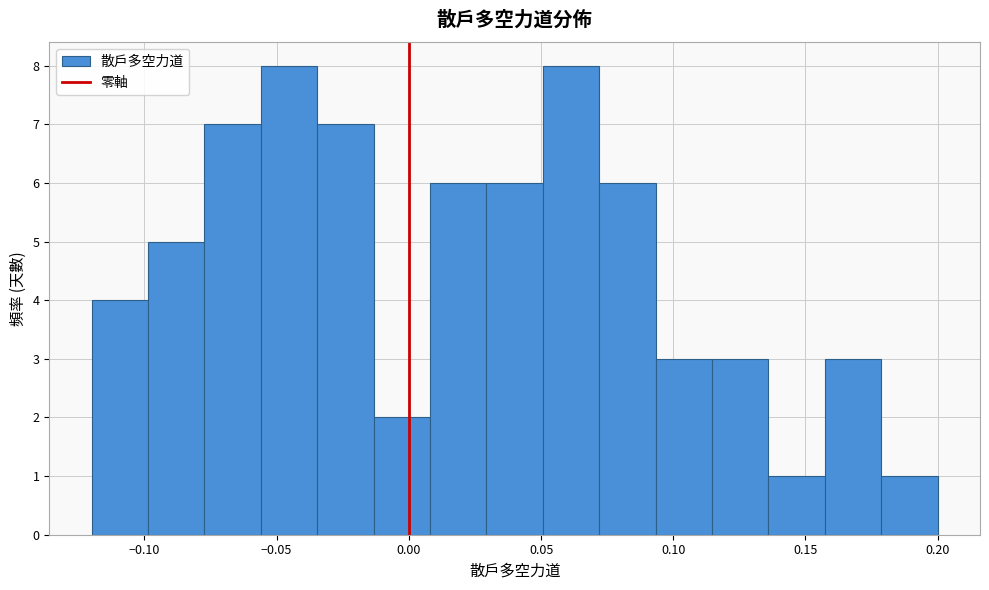

How tall is the bar that spans -0.015 to 0.010 on the x-axis? Neither the bar edges nor the heights are printed on the chart, so give them approximately, as read against the axes.

2